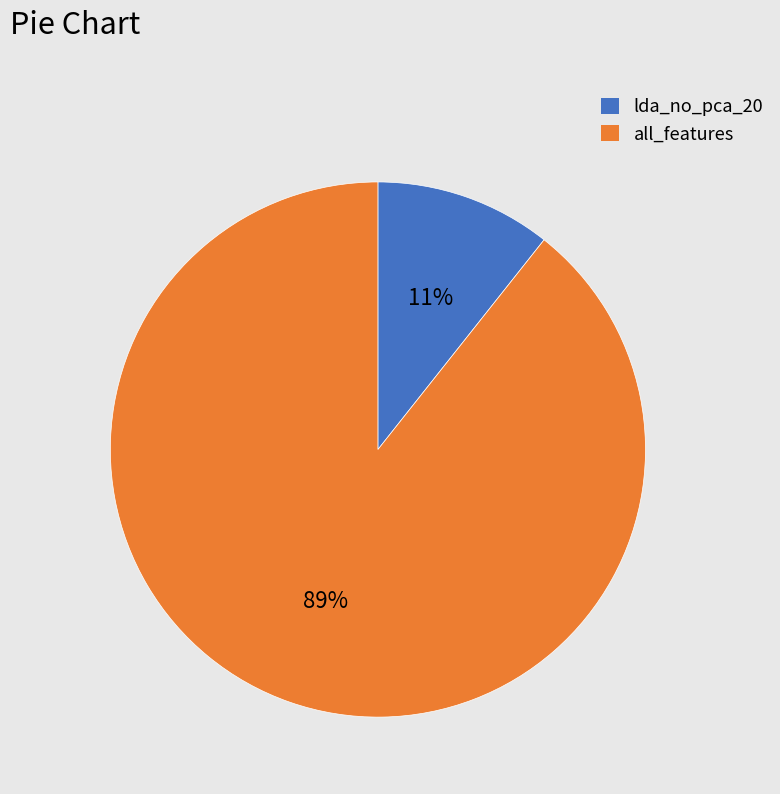

Which category has the biggest portion of the pie?

all_features